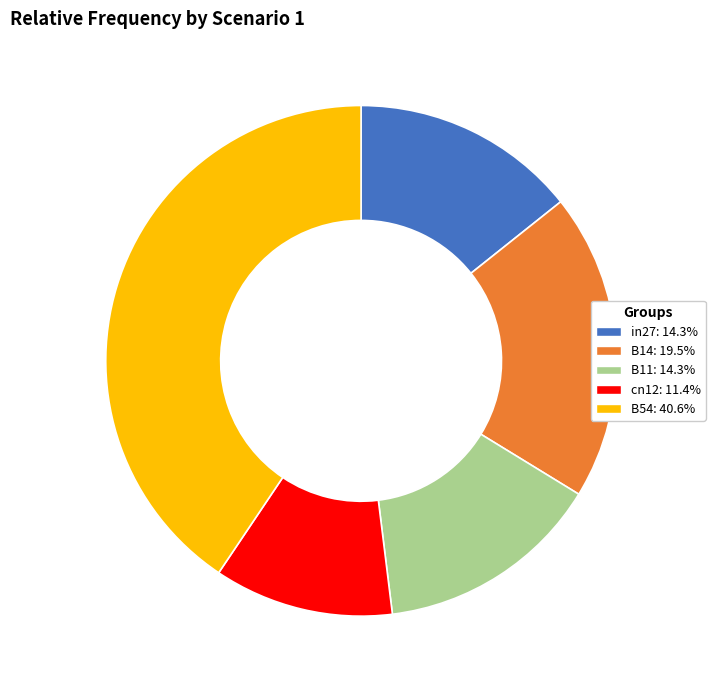

Count the number of slices in the pie.

5